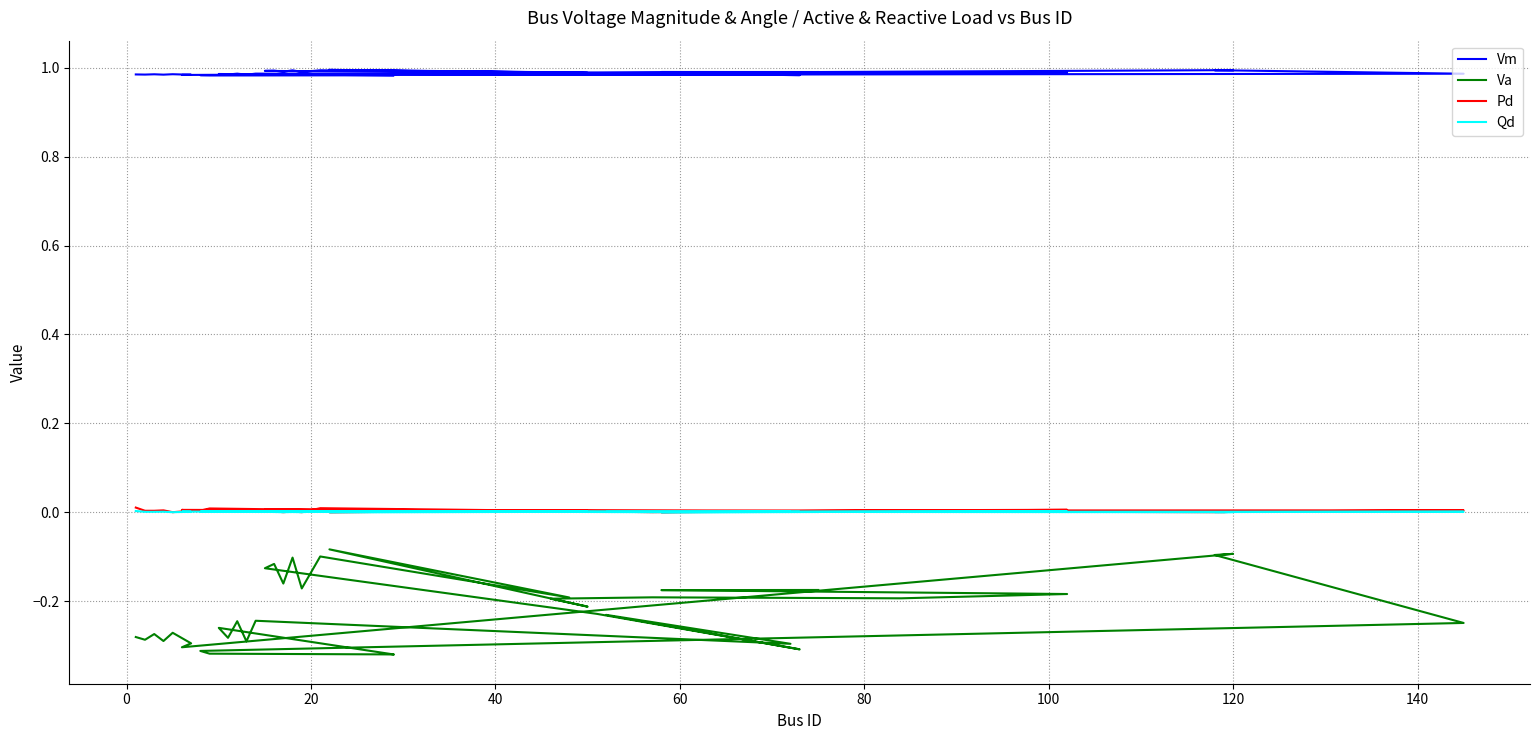

True or false: Va and Qd intersect in this chart.

False